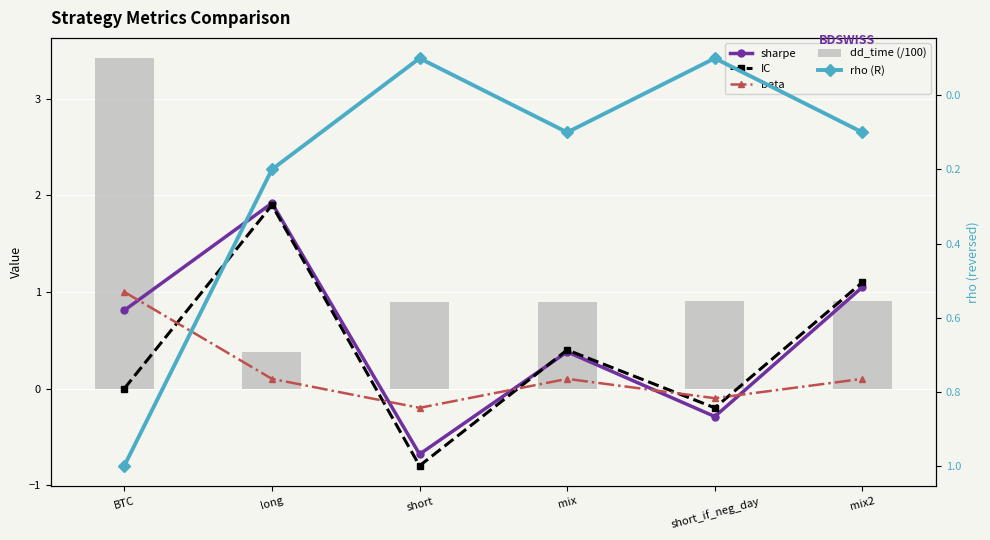

At how many categories does at least one series exceed 2?

1